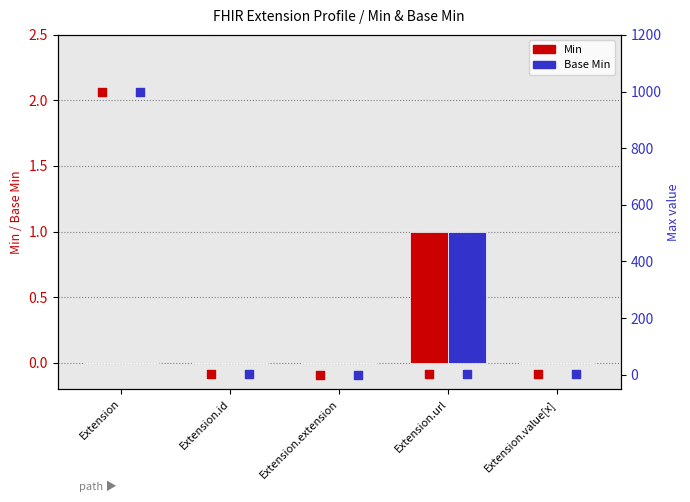

Which category has the highest value in the Min series?

Extension.url